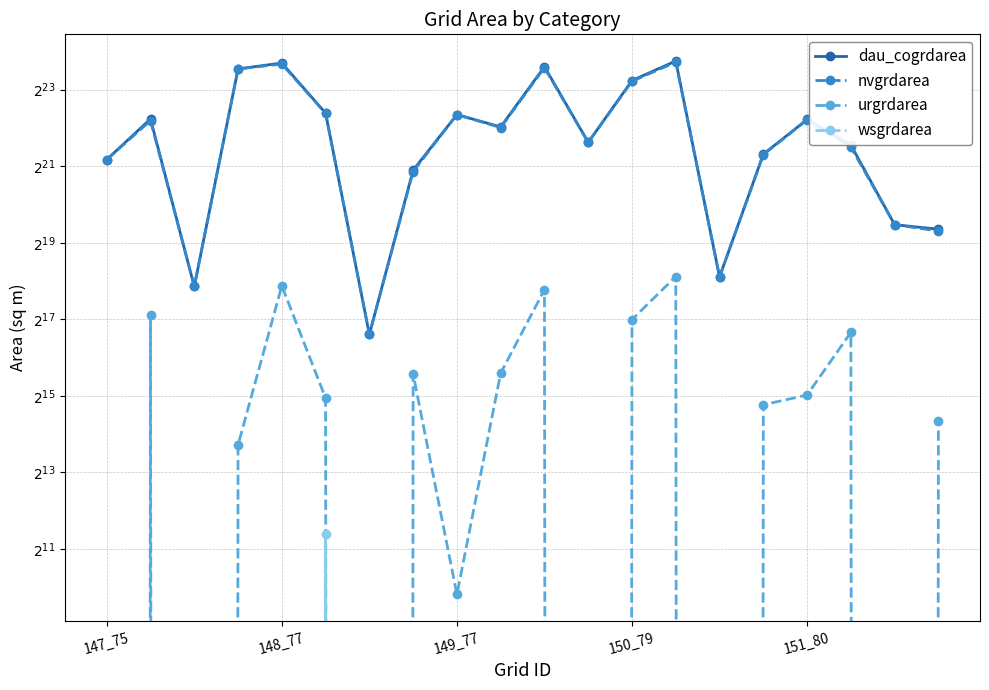

What are all the series names shown in the legend?

dau_cogrdarea, nvgrdarea, urgrdarea, wsgrdarea